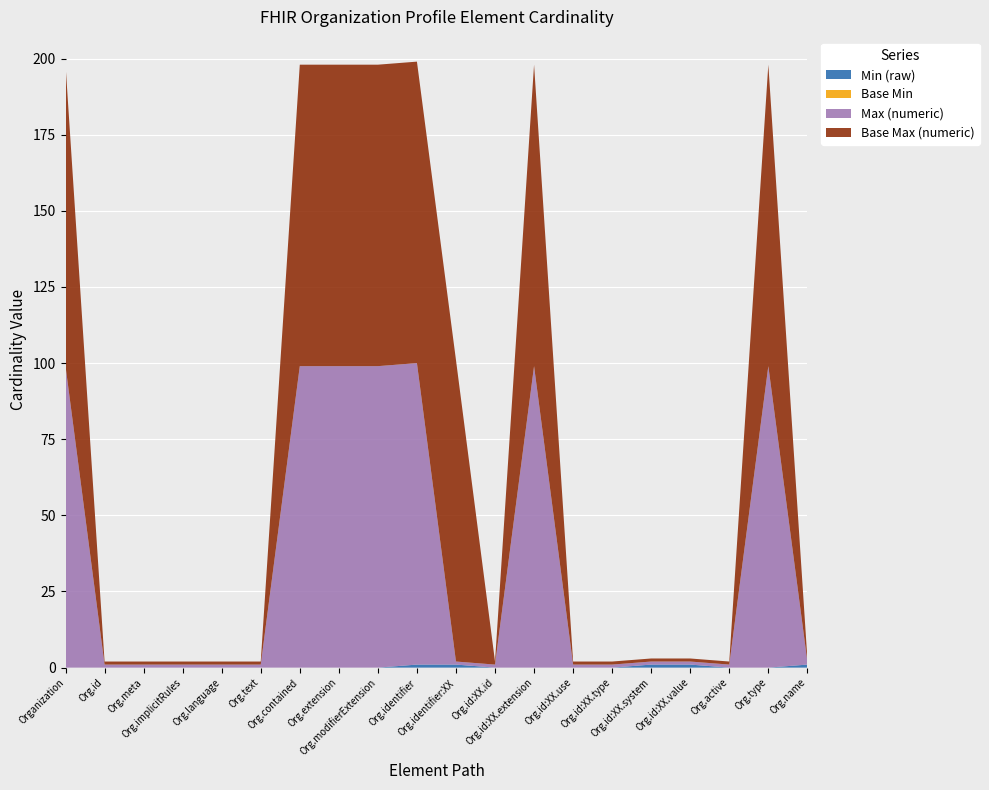

Reading left to right, extract all data points from this chart.

Min (raw): Organization=0	Organization.id=0	Organization.meta=0	Organization.implicitRules=0	Organization.language=0	Organization.text=0	Organization.contained=0	Organization.extension=0	Organization.modifierExtension=0	Organization.identifier=1	Organization.identifier:XX=1	Organization.identifier:XX.id=0	Organization.identifier:XX.extension=0	Organization.identifier:XX.use=0	Organization.identifier:XX.type=0	Organization.identifier:XX.system=1	Organization.identifier:XX.value=1	Organization.active=0	Organization.type=0	Organization.name=1
Base Min: Organization=0	Organization.id=0	Organization.meta=0	Organization.implicitRules=0	Organization.language=0	Organization.text=0	Organization.contained=0	Organization.extension=0	Organization.modifierExtension=0	Organization.identifier=0	Organization.identifier:XX=0	Organization.identifier:XX.id=0	Organization.identifier:XX.extension=0	Organization.identifier:XX.use=0	Organization.identifier:XX.type=0	Organization.identifier:XX.system=0	Organization.identifier:XX.value=0	Organization.active=0	Organization.type=0	Organization.name=0
Max (numeric): Organization=99	Organization.id=1	Organization.meta=1	Organization.implicitRules=1	Organization.language=1	Organization.text=1	Organization.contained=99	Organization.extension=99	Organization.modifierExtension=99	Organization.identifier=99	Organization.identifier:XX=1	Organization.identifier:XX.id=1	Organization.identifier:XX.extension=99	Organization.identifier:XX.use=1	Organization.identifier:XX.type=1	Organization.identifier:XX.system=1	Organization.identifier:XX.value=1	Organization.active=1	Organization.type=99	Organization.name=1
Base Max (numeric): Organization=99	Organization.id=1	Organization.meta=1	Organization.implicitRules=1	Organization.language=1	Organization.text=1	Organization.contained=99	Organization.extension=99	Organization.modifierExtension=99	Organization.identifier=99	Organization.identifier:XX=99	Organization.identifier:XX.id=1	Organization.identifier:XX.extension=99	Organization.identifier:XX.use=1	Organization.identifier:XX.type=1	Organization.identifier:XX.system=1	Organization.identifier:XX.value=1	Organization.active=1	Organization.type=99	Organization.name=1